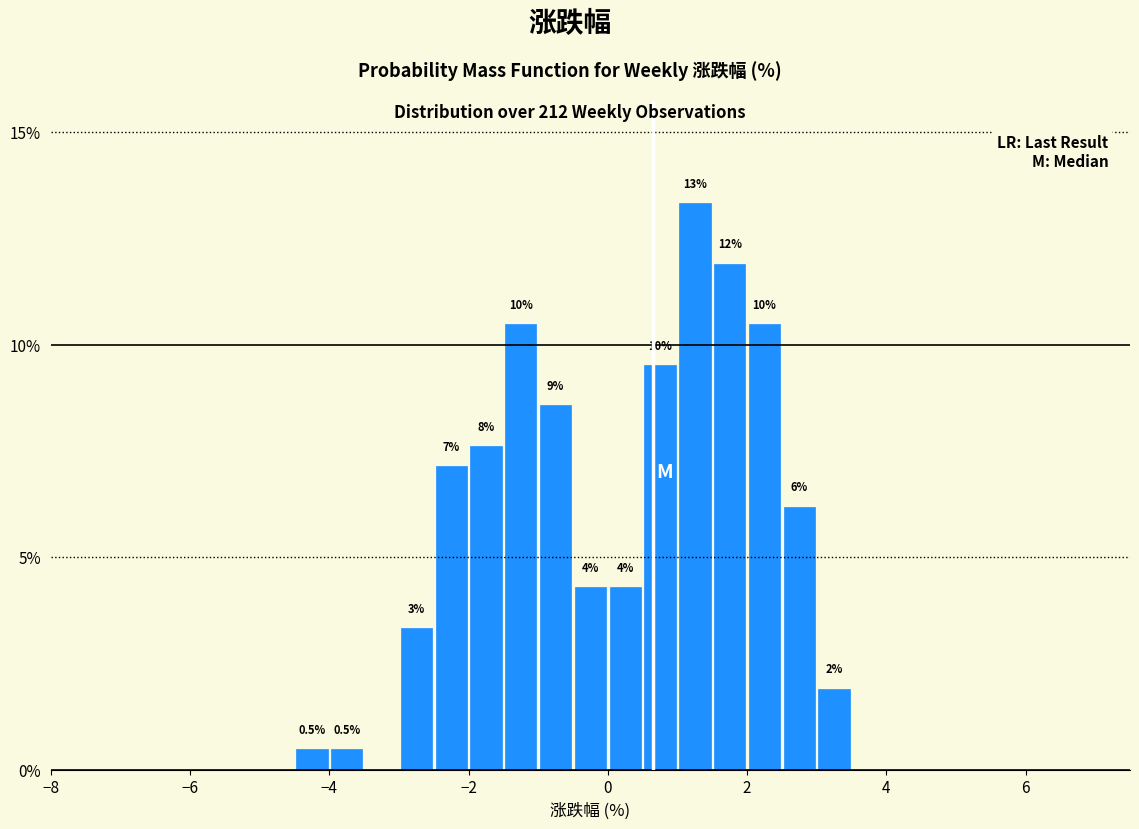

Around what value on the x-axis is the tallest bar? Give the approximate position of its centre, as read against the axis.

1.2